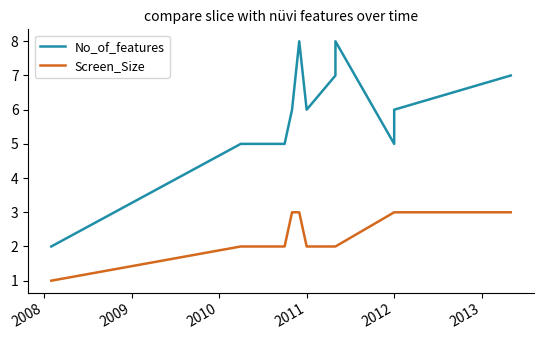

Rank the series by their average value, from highest to lowest.

No_of_features, Screen_Size